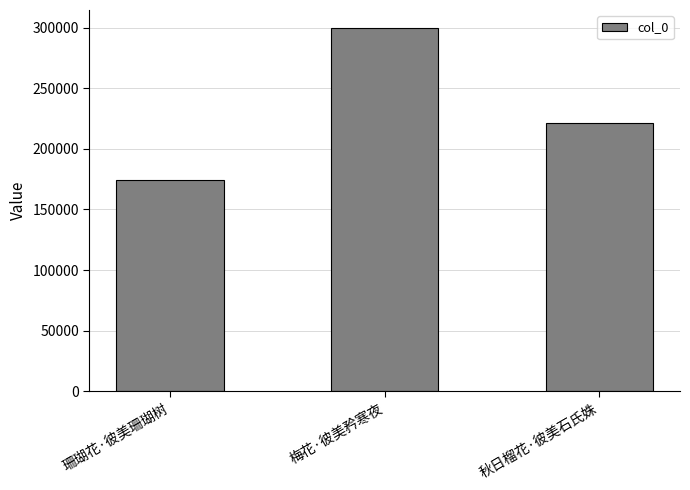

List the labels in order of value, smallest first.

珊瑚花·彼美珊瑚树, 秋日榴花·彼美石氏姝, 梅花·彼美矜寒夜